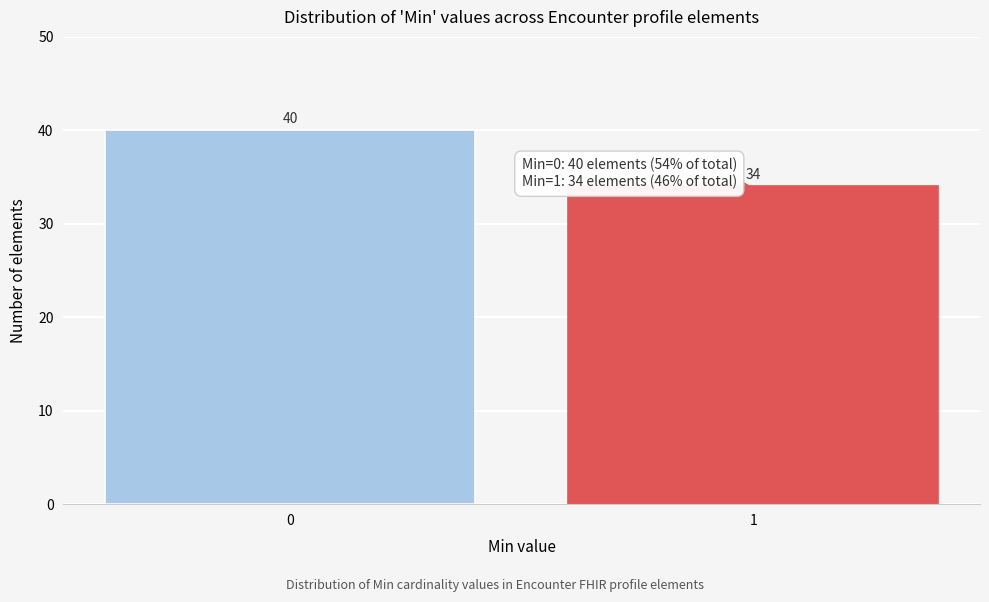

Reading left to right, list all the values displayed in this chart.

0=40	1=34